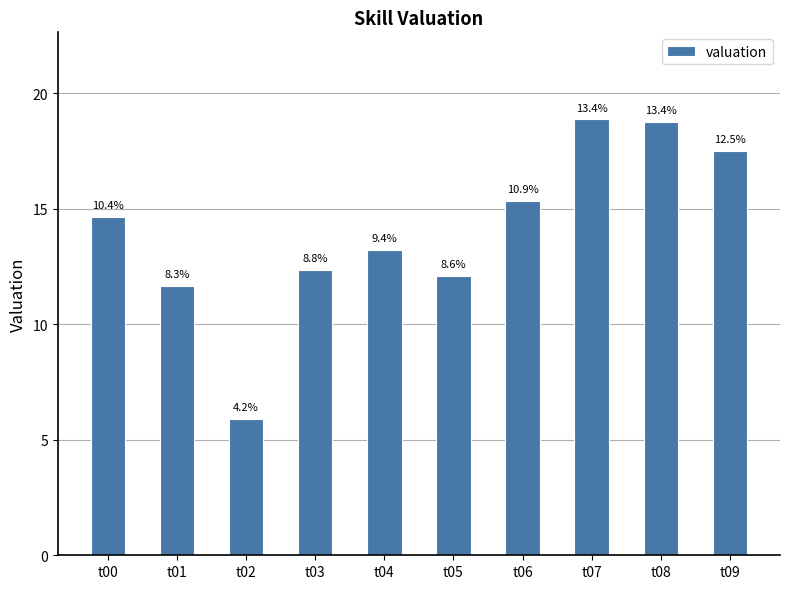

What is the minimum value shown in the chart?

5.9